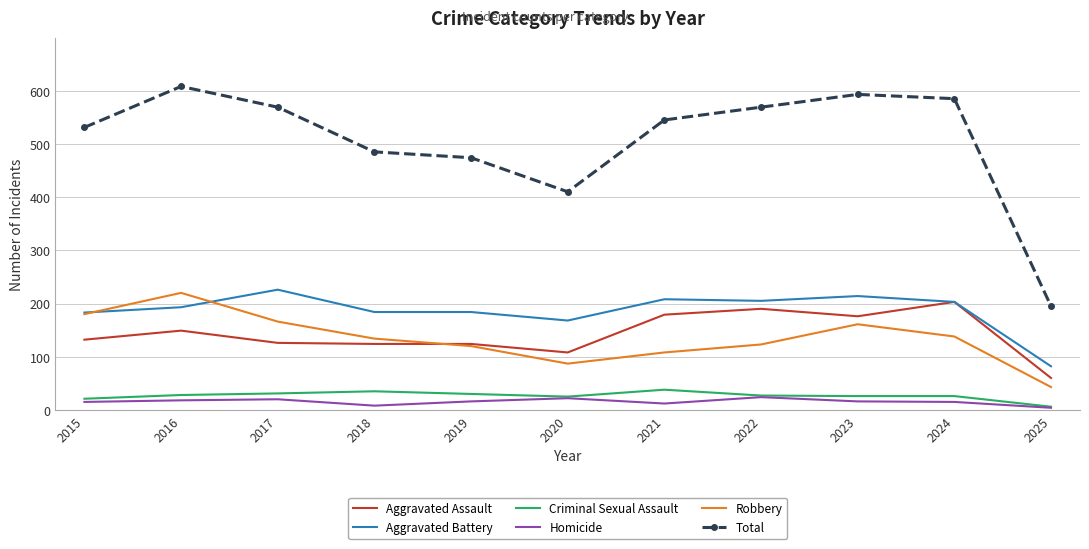

True or false: Aggravated Battery and Total intersect in this chart.

False